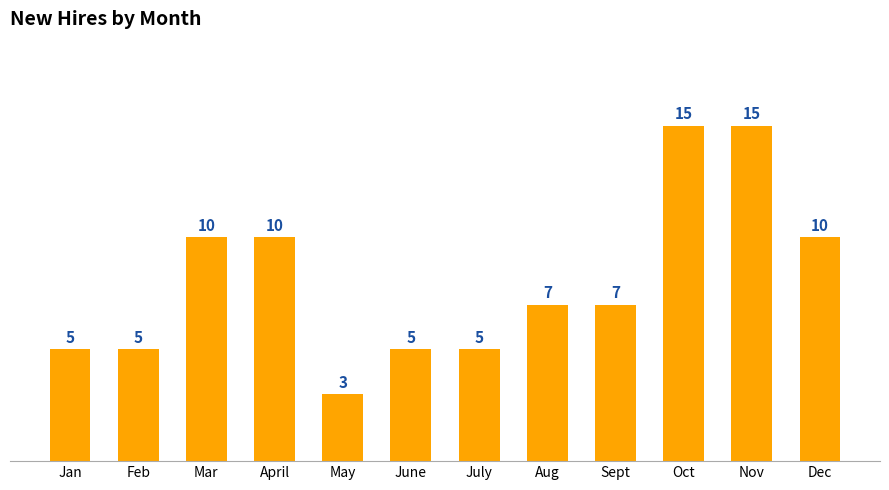

What is the label of the 5th bar from the left?

May